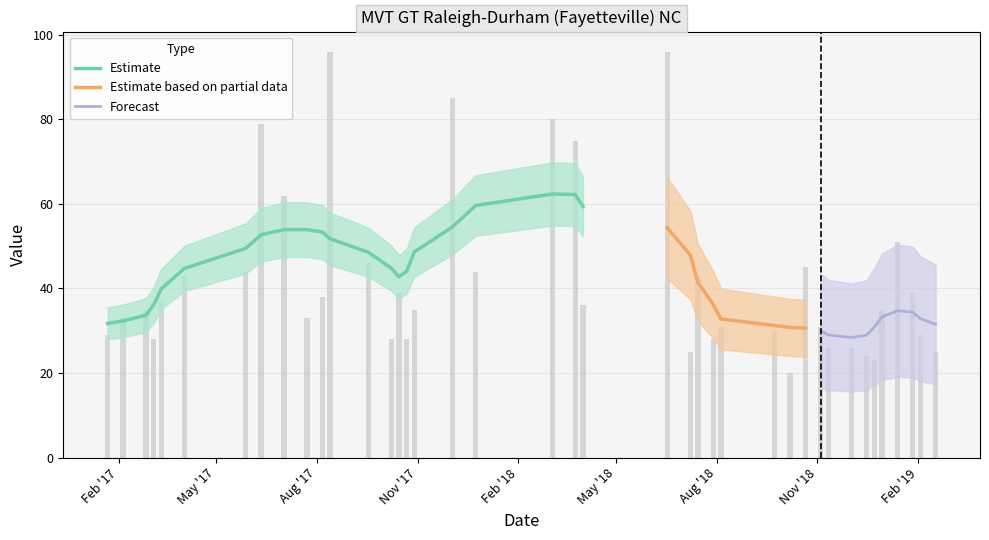

Reading left to right, extract all data points from this chart.

29	33	35	28	37	43	44	79	62	33	38	96	46	28	39	28	35	85	44	80	75	36	96	25	43	28	31	30	20	45	31	26	26	24	23	35	51	39	29	25